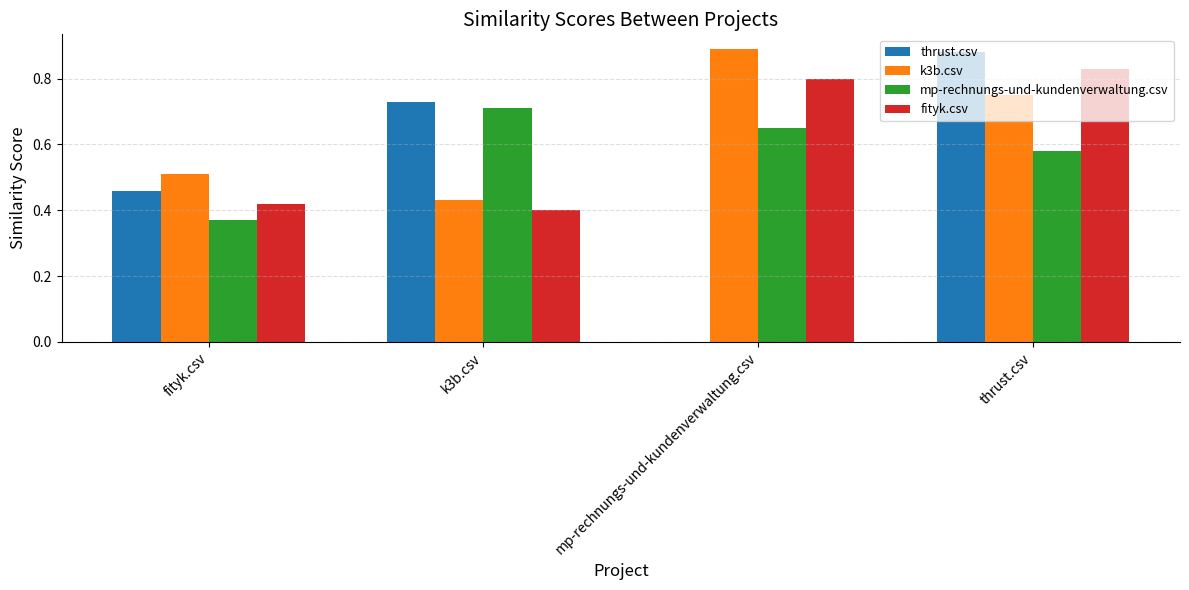

Which series changed the most between fityk.csv and k3b.csv?

mp-rechnungs-und-kundenverwaltung.csv